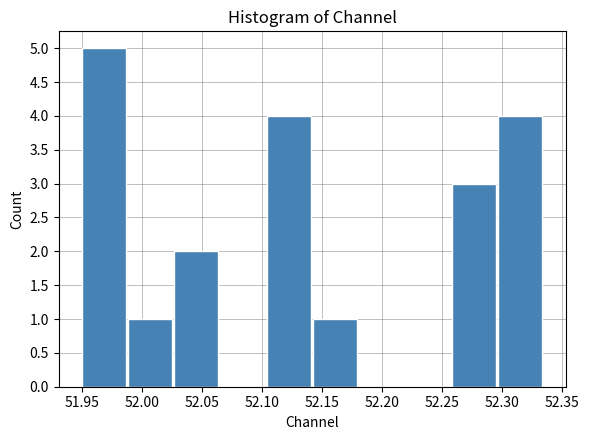

How tall is the bar that spans 52.255 to 52.295 on the x-axis? Neither the bar edges nor the heights are printed on the chart, so give them approximately, as read against the axes.

3